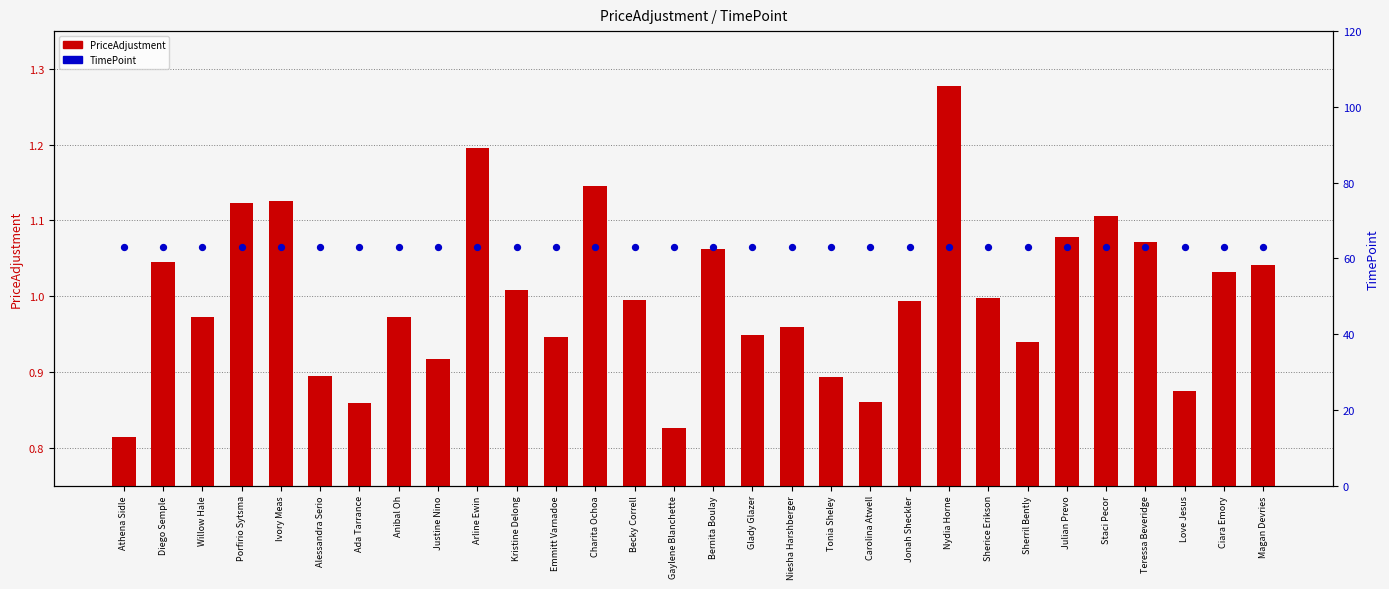

Is the value of TimePoint at Ivory Meas greater than the value of PriceAdjustment at Sherice Erikson?

Yes